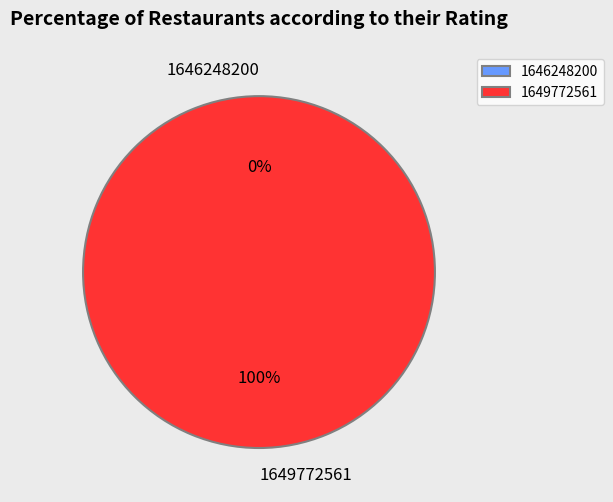

To the nearest percent, what percentage of the pie is 1649772561?

100%